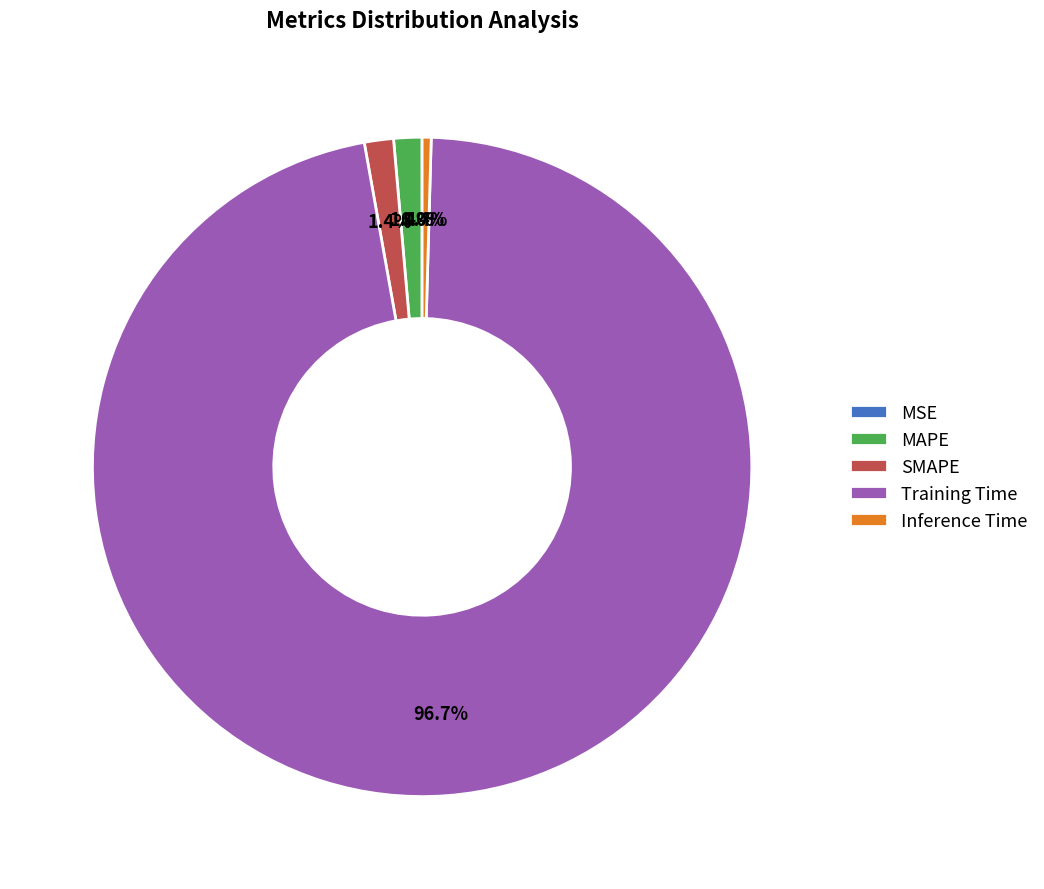

What is the largest slice in the pie chart?

Training Time